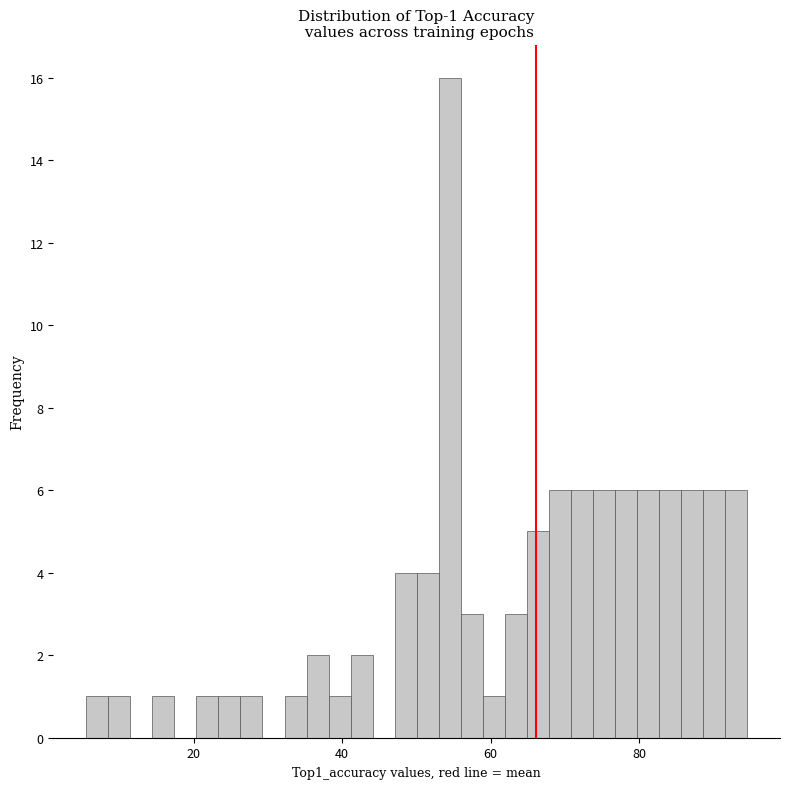

Around what value on the x-axis is the tallest bar? Give the approximate position of its centre, as read against the axis.

54